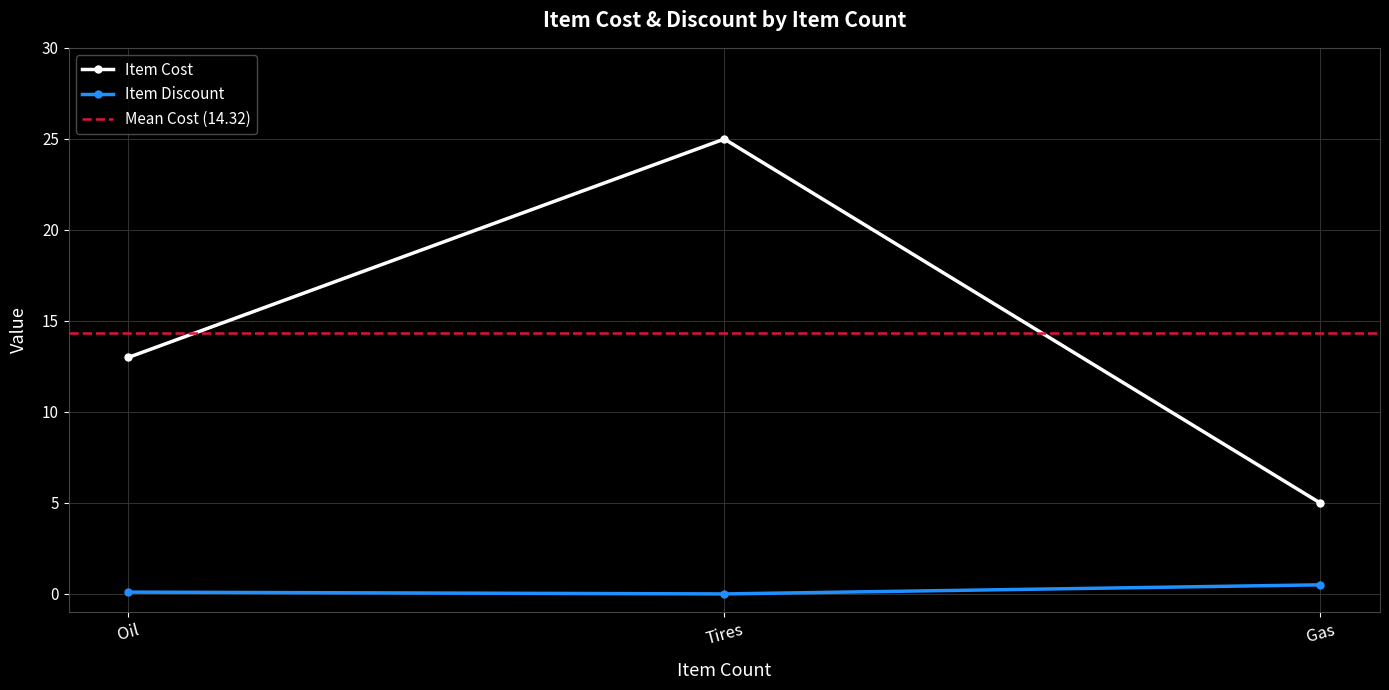

What is the highest value of the Item Cost series?

25.0